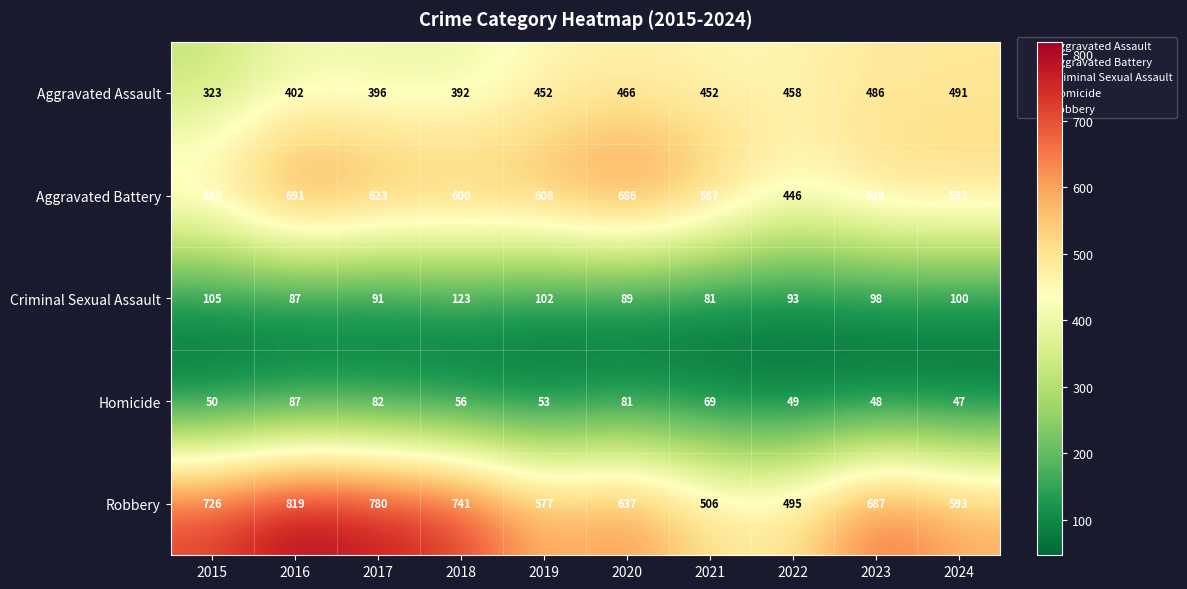

Which series has the largest total across all categories?

Robbery